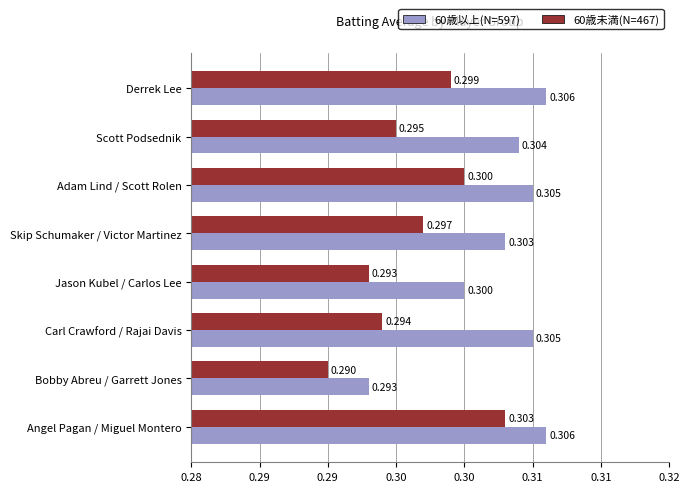

What is the value of the 60歳未満(N=467) bar at the 4th from the left?

0.3